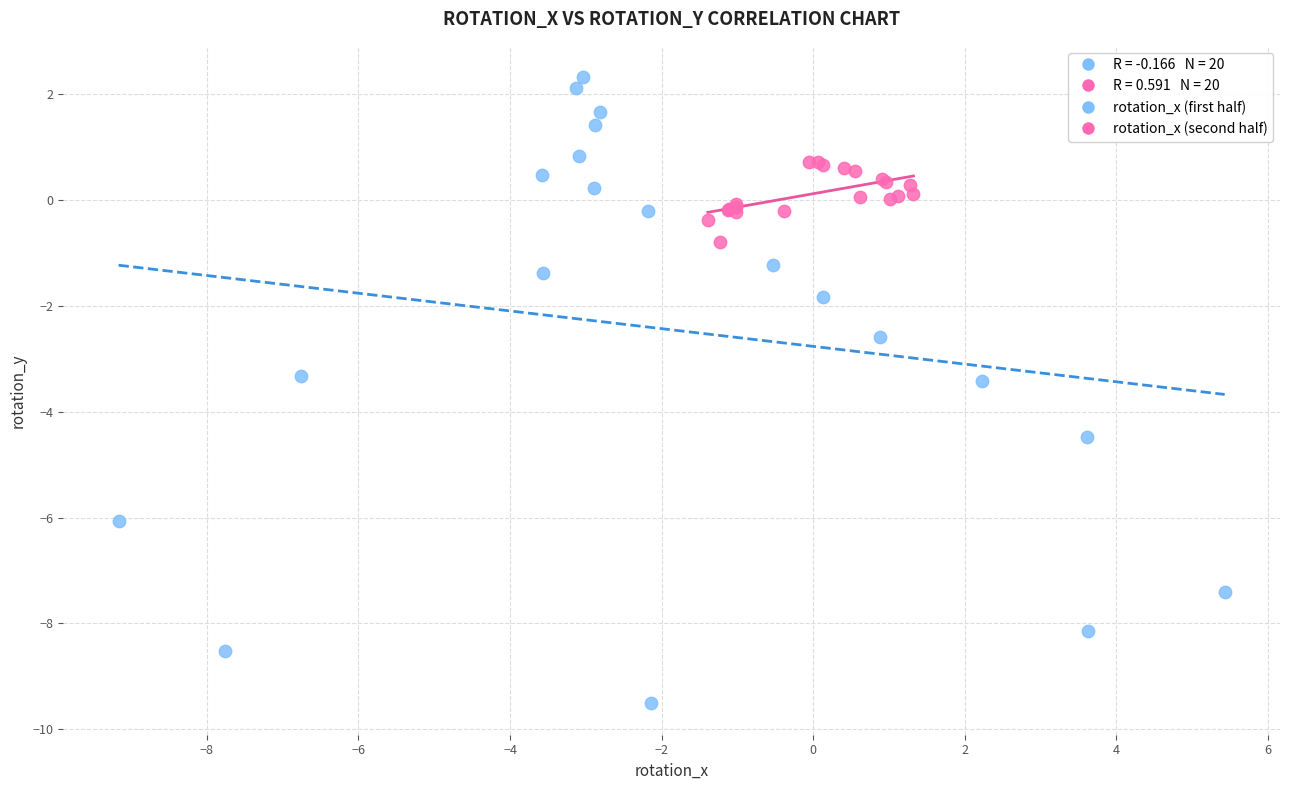

Which series reaches the maximum Y coordinate?

rotation_x (first half)